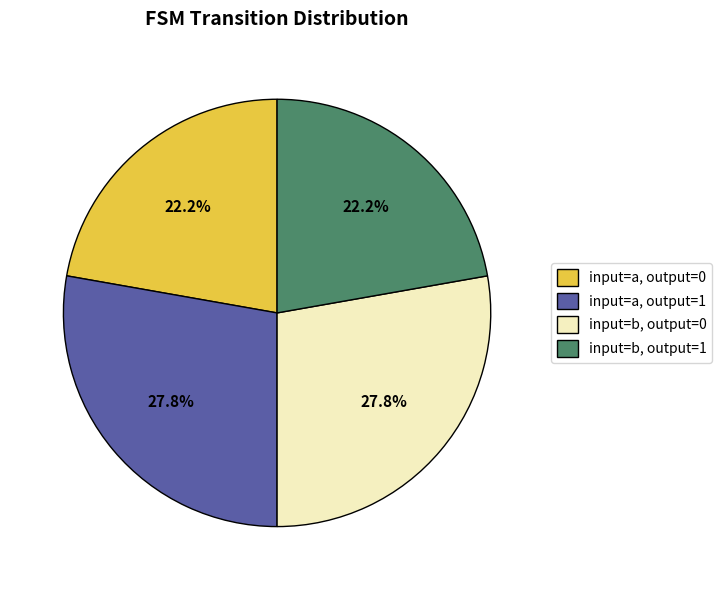

How many slices are in this pie chart?

4